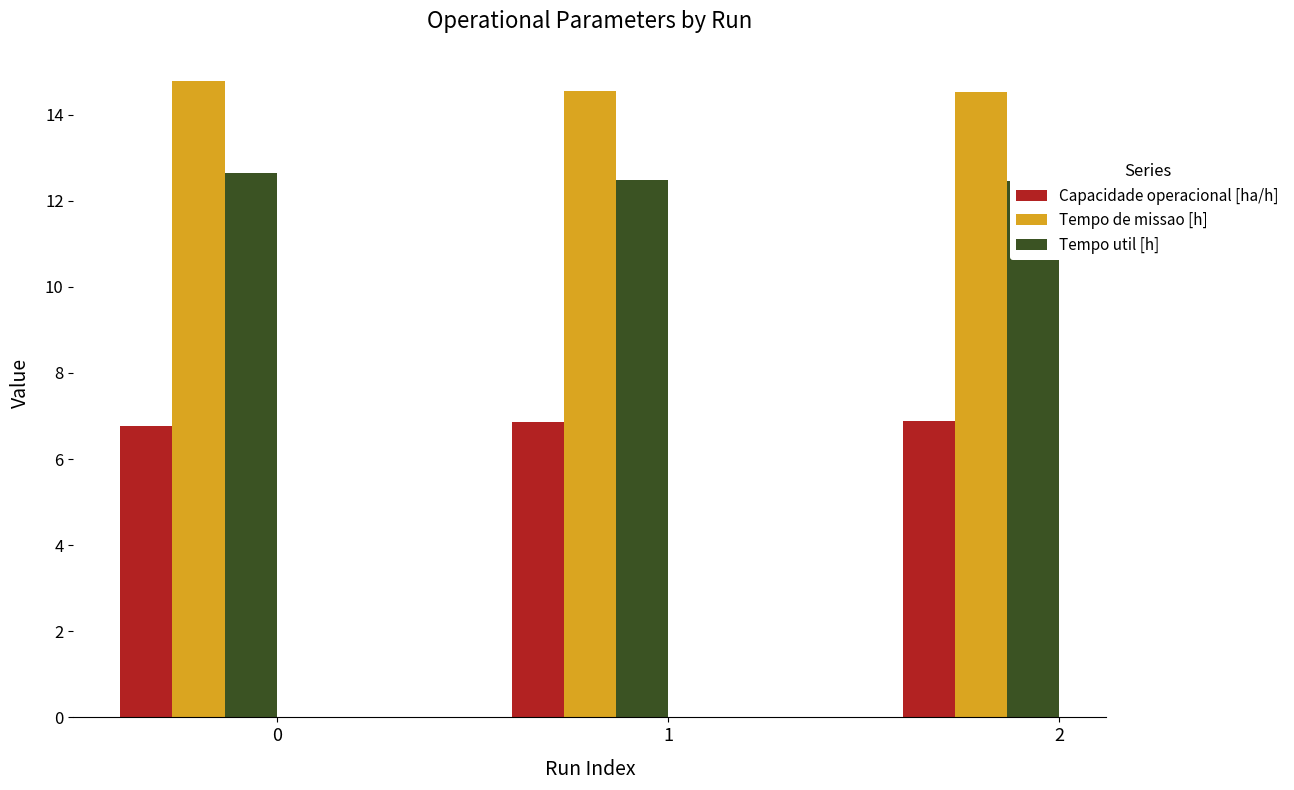

What is the value of the Tempo util [h] bar at the 1st from the left?

12.7